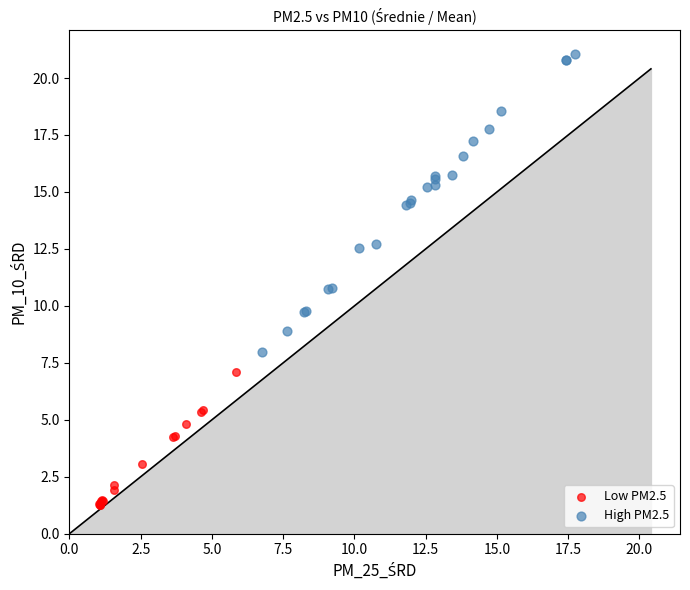

What are all the series names shown in the legend?

Low PM2.5, High PM2.5